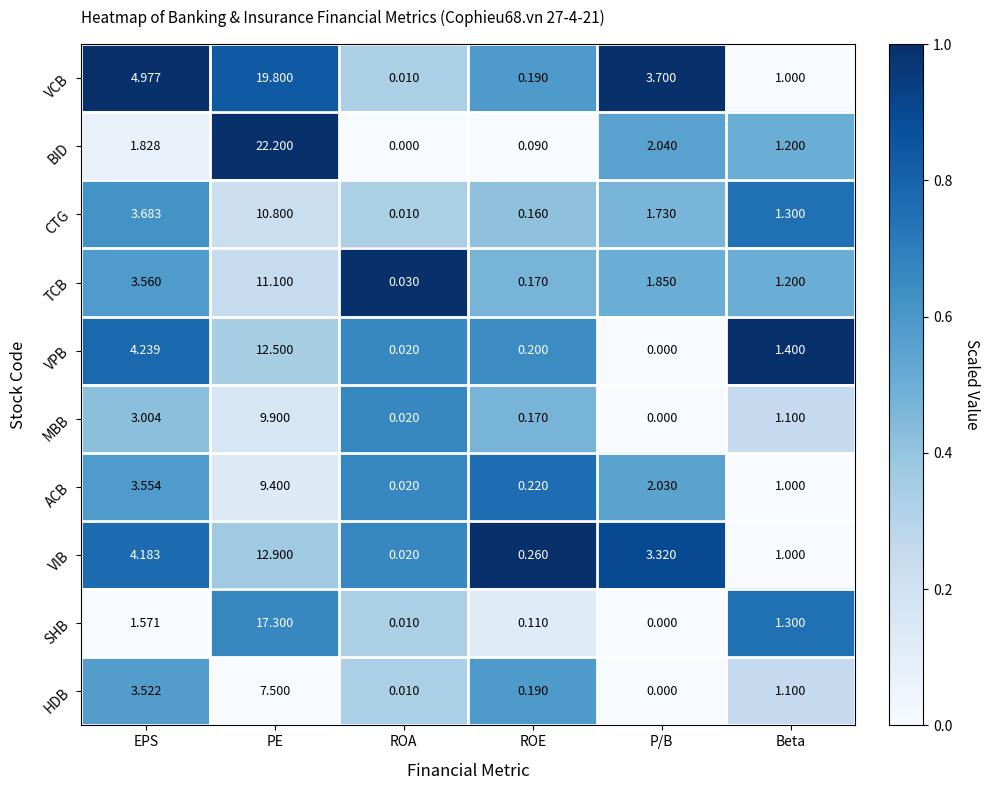

At which category is the sum across all series the highest?

PE